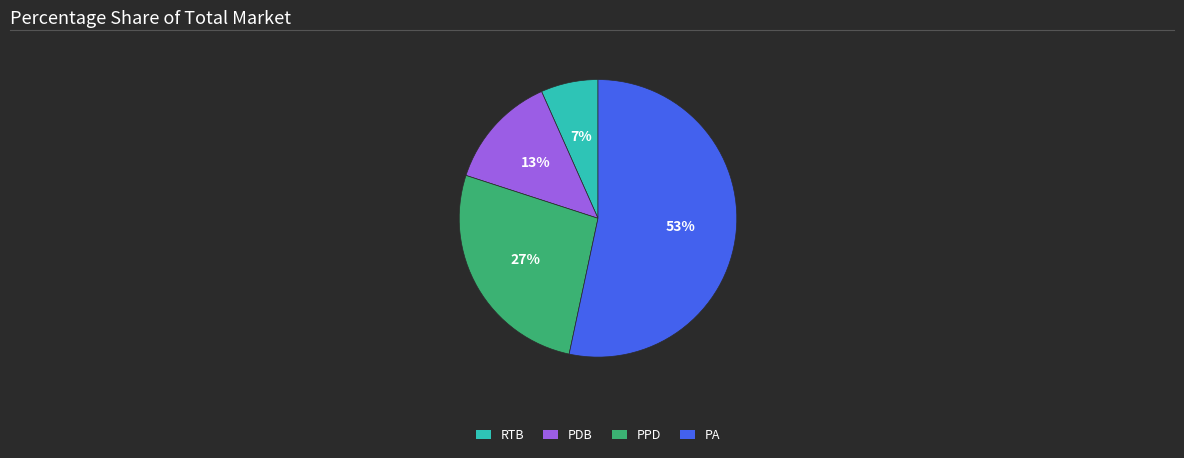

Which category has the smallest portion of the pie?

RTB